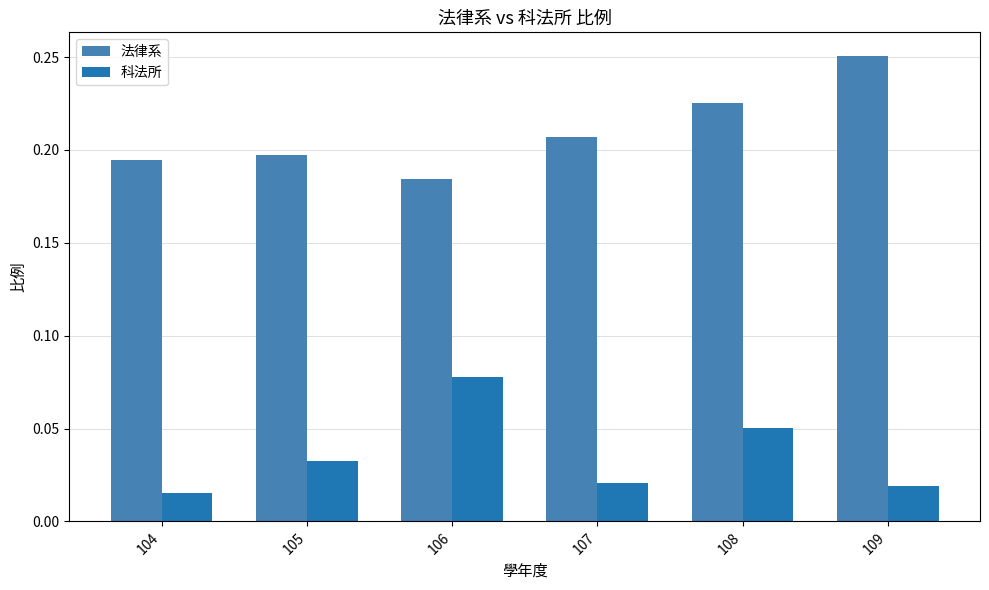

Between 107 and 109, which series saw the biggest shift?

法律系